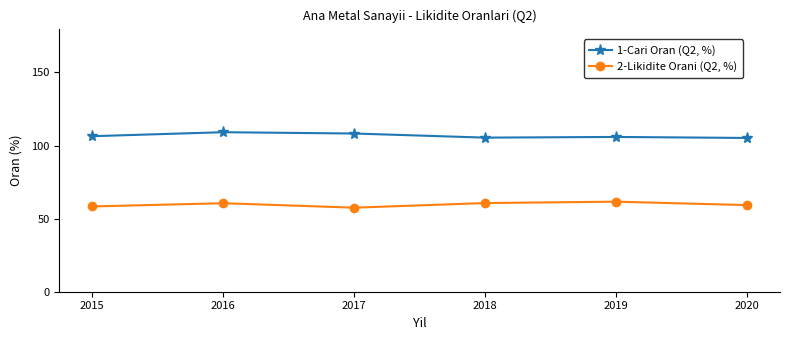

The 2-Likidite Orani (Q2, %) series shows 91.2 at 2017. True or false?

False